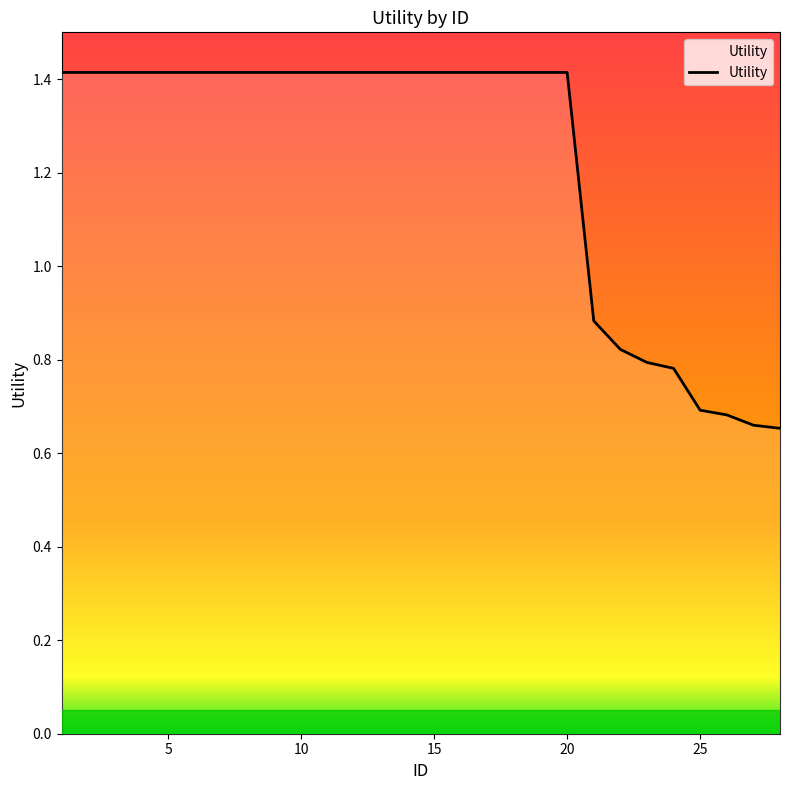

At which category does the chart reach its peak across all series?

1